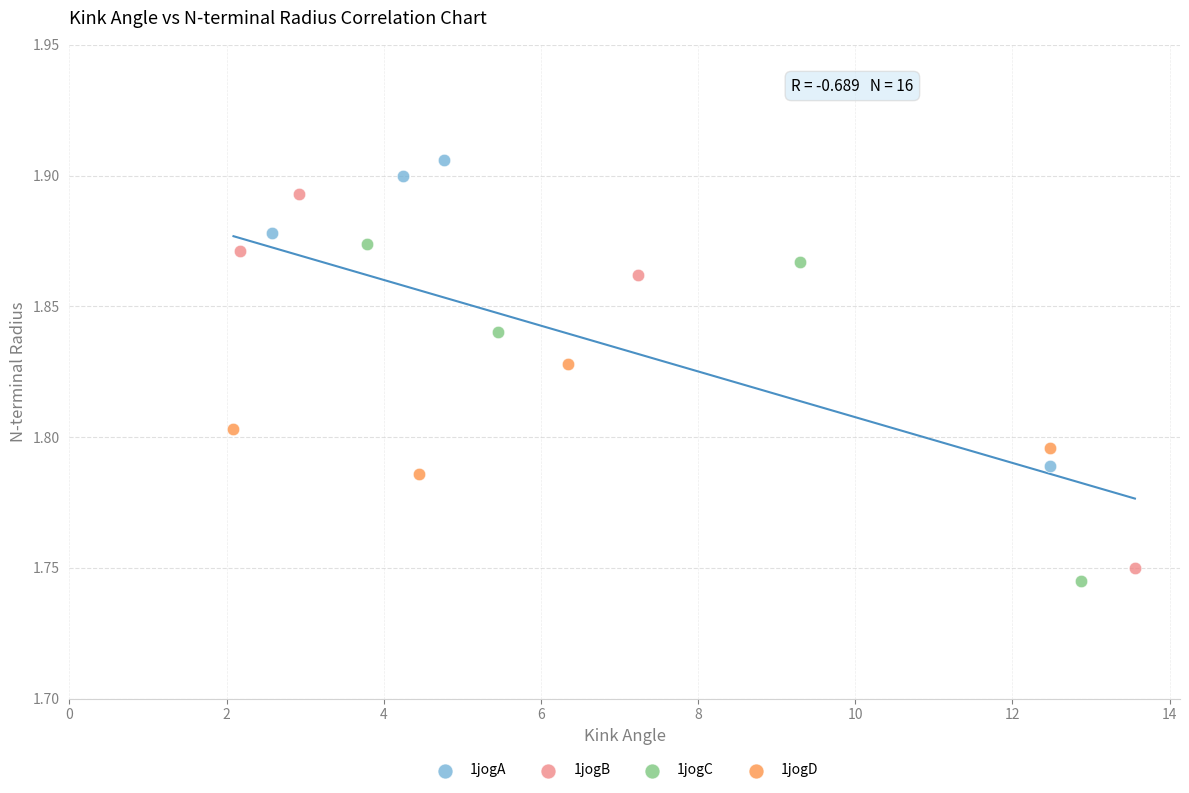

Which series reaches the minimum Y coordinate?

1jogC